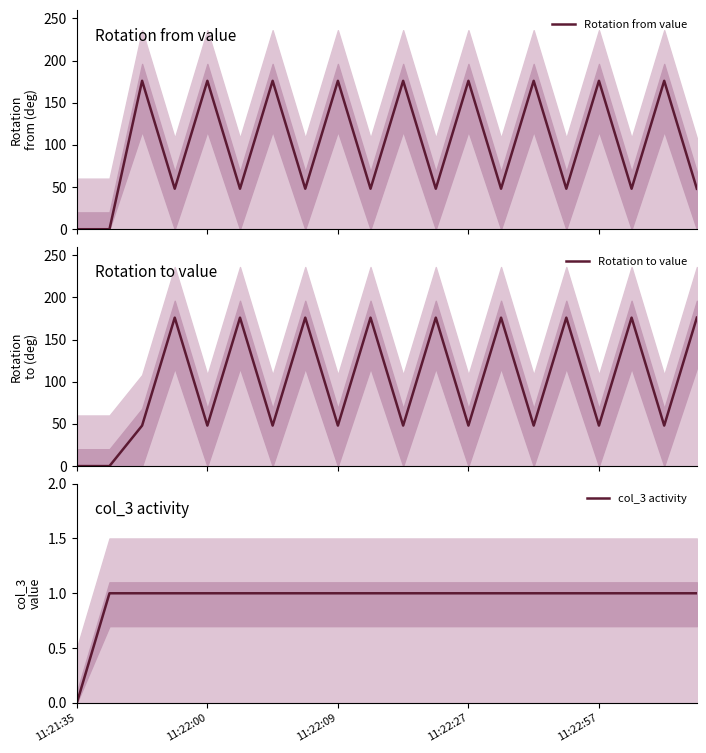

True or false: Rotation to value and Rotation from value intersect in this chart.

True